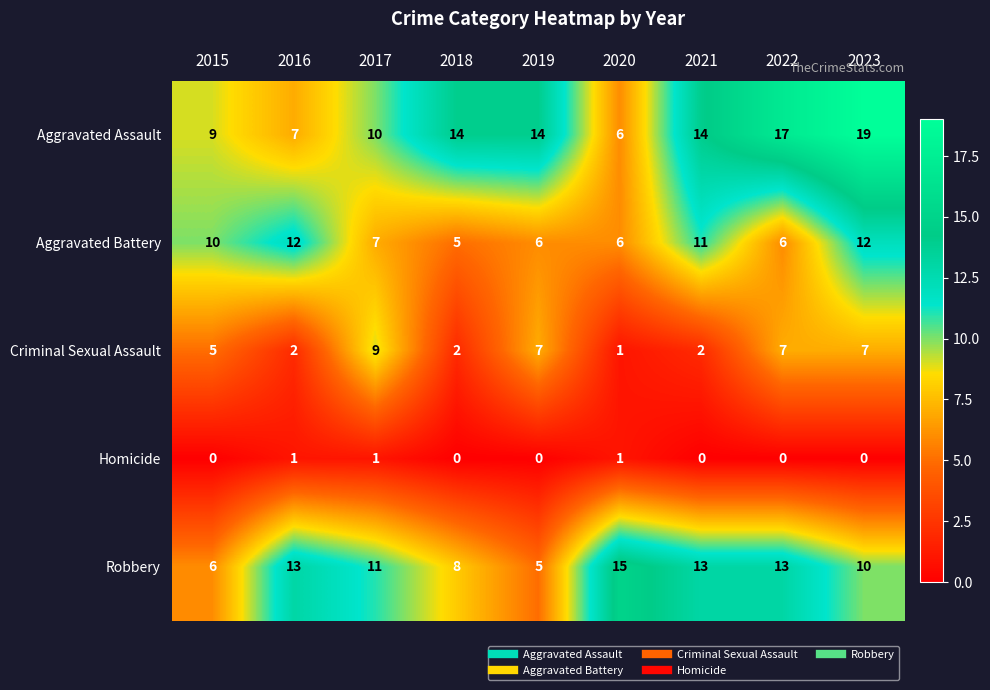

What is the sum of the Criminal Sexual Assault values at 2017 and 2021?

11